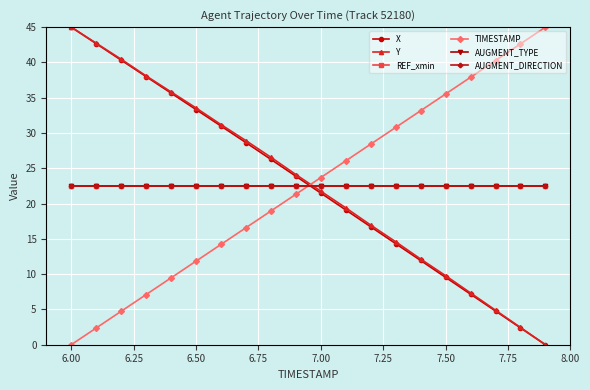

At which label does TIMESTAMP first exceed 23?

7.00